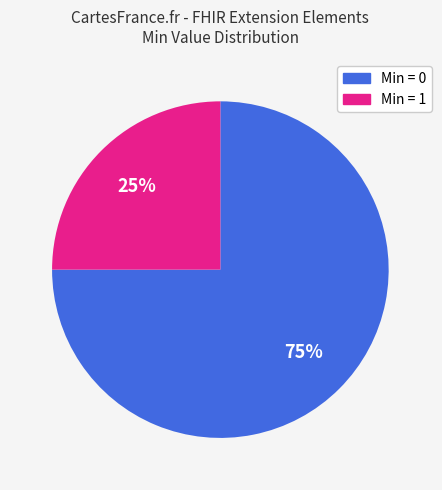

Is there any slice that represents more than half of the pie?

Yes